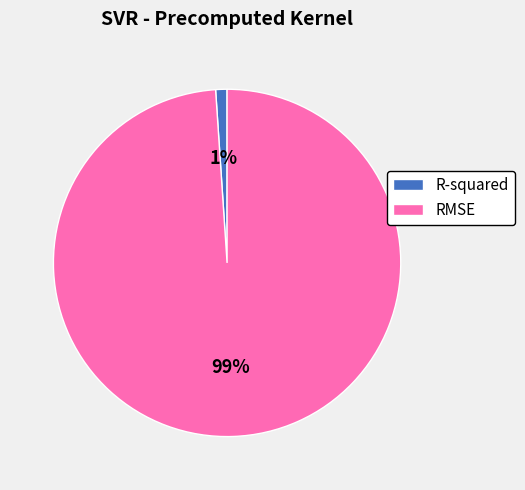

Between RMSE and R-squared, which is larger?

RMSE